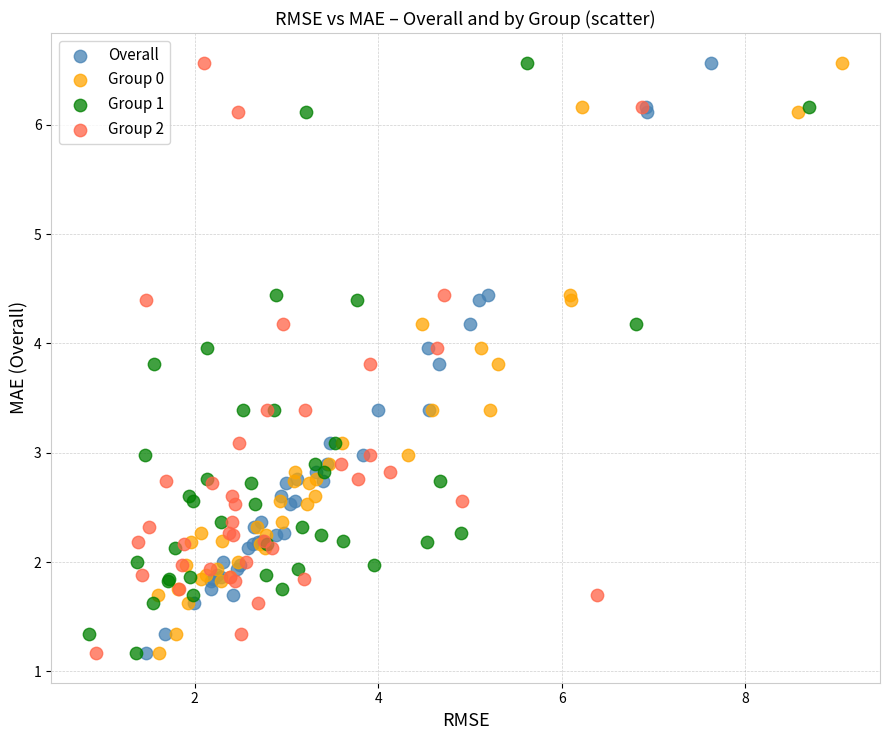

What are all the series names shown in the legend?

Overall, Group 0, Group 1, Group 2